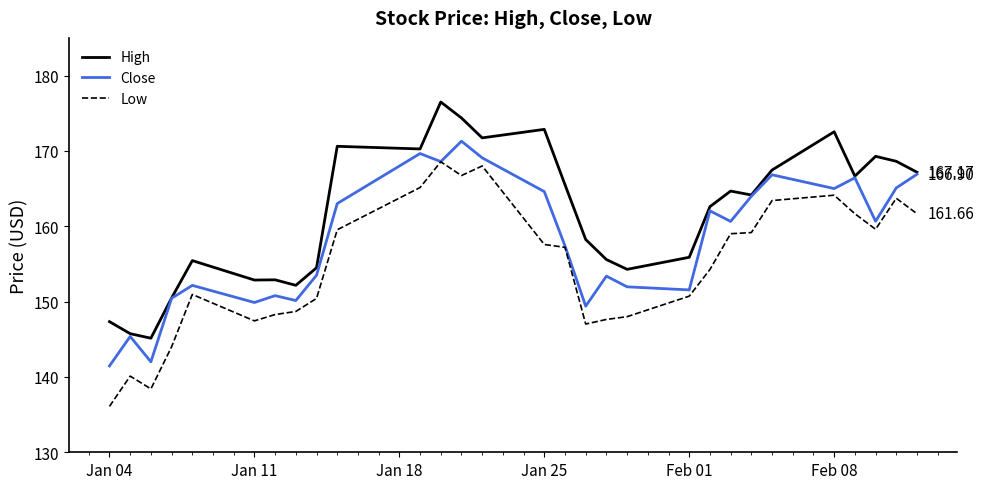

List the series in order of their overall mean, lowest first.

Low, Close, High